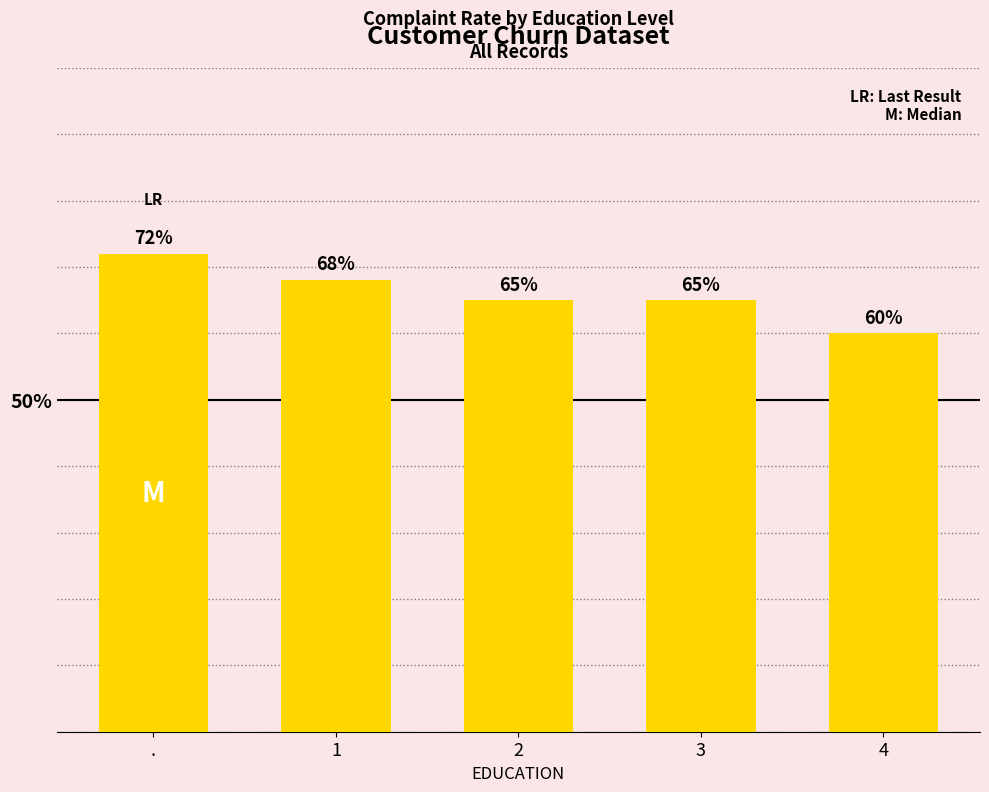

Are the bars horizontal?

No